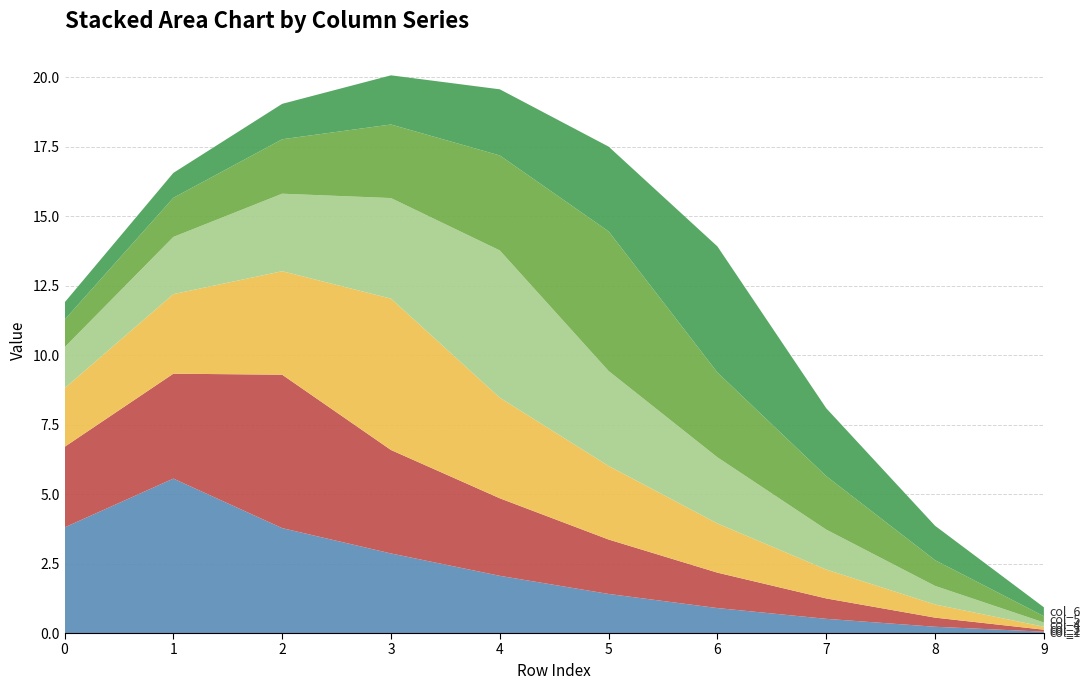

Reading right to left, list all the values displayed in this chart.

col_1: 0.0	0.2	0.5	0.9	1.4	2.1	2.9	3.8	5.6	3.8
col_2: 0.1	0.3	0.7	1.3	2.0	2.8	3.7	5.5	3.8	2.9
col_3: 0.1	0.5	1.0	1.8	2.6	3.6	5.4	3.7	2.9	2.1
col_4: 0.2	0.7	1.4	2.4	3.4	5.3	3.6	2.8	2.1	1.5
col_5: 0.2	0.9	1.9	3.1	5.0	3.4	2.6	2.0	1.4	1.0
col_6: 0.3	1.2	2.4	4.5	3.1	2.4	1.8	1.3	0.9	0.6